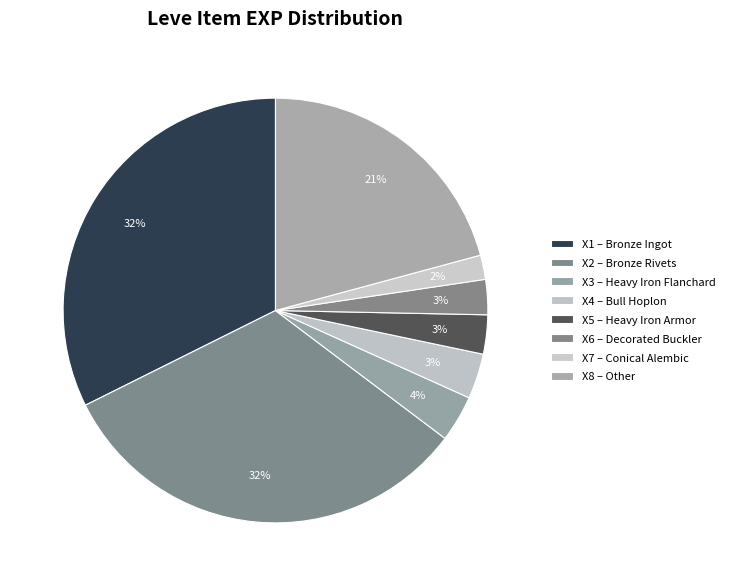

Which category has the biggest portion of the pie?

Bronze Ingot